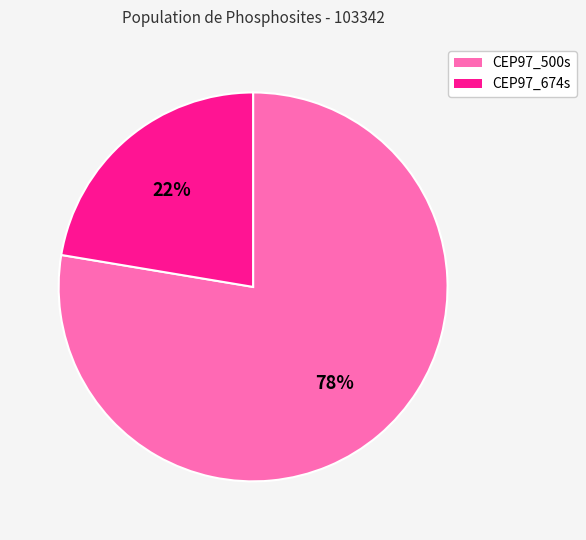

Between CEP97_500s and CEP97_674s, which is larger?

CEP97_500s